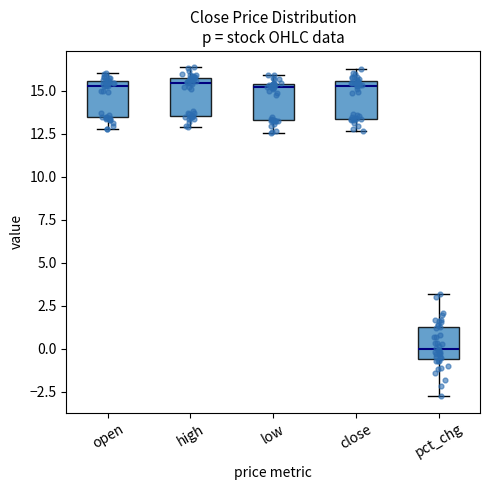

Reading left to right, read every box against the y-axis: the position of its median line, the range the box covers, and the ends of its whiskers. The values are not printed on the chart, so give them approximately, as read against the axis.

open: median 15.5 (just below the box's upper edge), box 13.5 to 15.5, whiskers 13.0 to 16.0
high: median 15.5, box 13.5 to 16.0, whiskers 13.0 to 16.5
low: median 15.0, box 13.5 to 15.5, whiskers 12.5 to 16.0
close: median 15.5 (just below the box's upper edge), box 13.5 to 15.5, whiskers 12.5 to 16.5
pct_chg: median 0.0, box -0.5 to 1.5, whiskers -2.5 to 3.0